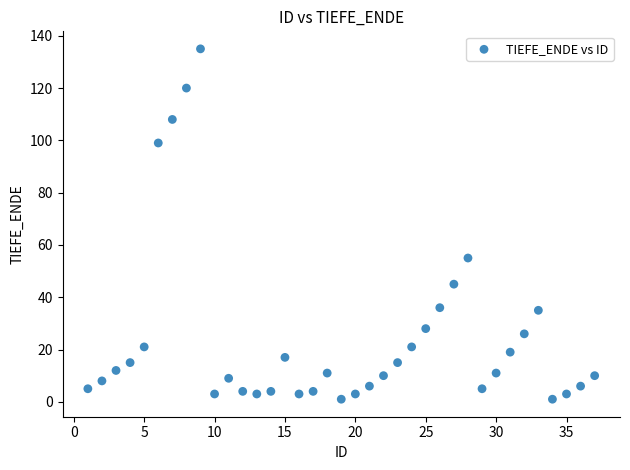

What is the range of Y values (max minus min)?

134